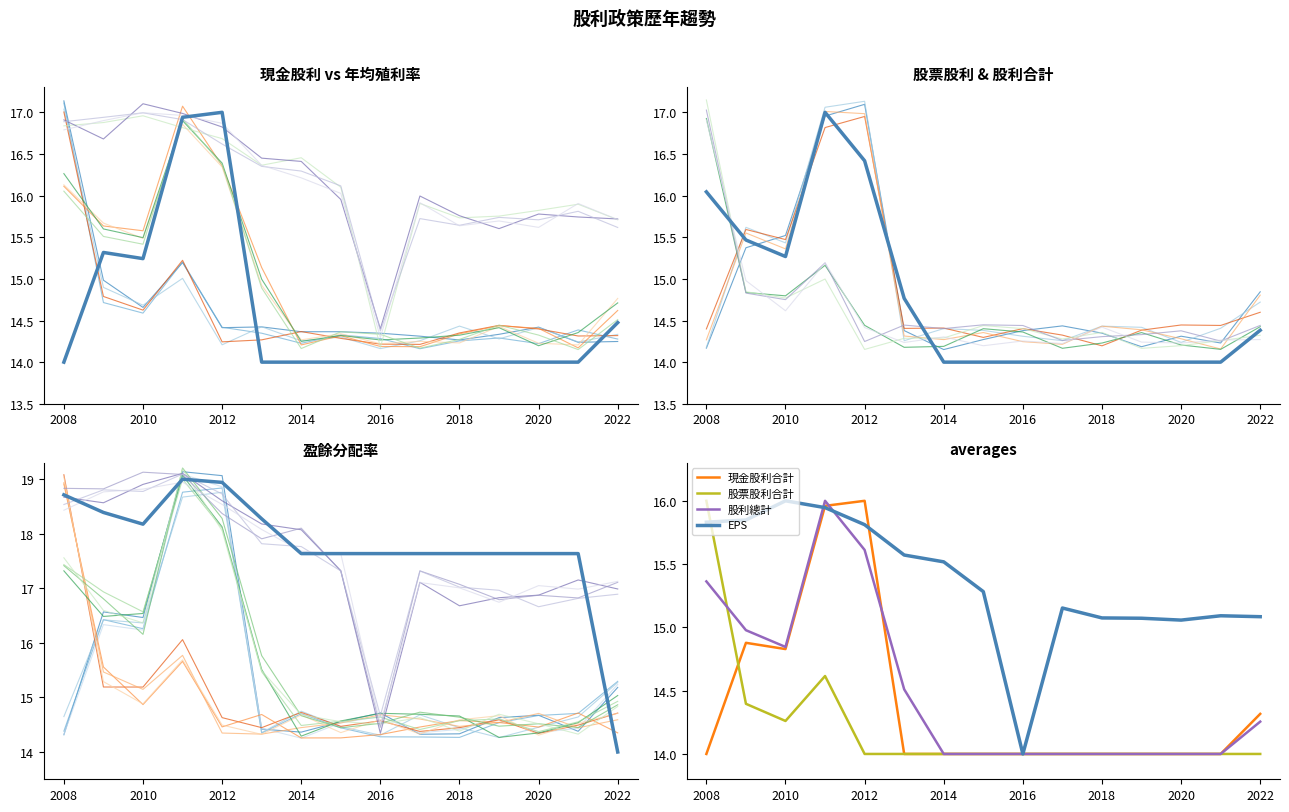

Reading right to left, list all the values displayed in this chart.

現金股利合計: 14.5	14.0	14.0	14.0	14.0	14.0	14.0	14.0	14.0	14.0	17.0	16.9	15.2	15.3	14.0
股票股利合計: 14.0	14.0	14.0	14.0	14.0	14.0	14.0	14.0	14.0	14.0	14.0	14.6	14.3	14.4	16.0
股利總計: 14.4	14.0	14.0	14.0	14.0	14.0	14.0	14.0	14.0	14.8	16.4	17.0	15.3	15.5	16.0
EPS: 15.1	15.1	15.1	15.1	15.1	15.2	14.0	15.3	15.5	15.6	15.8	15.9	16.0	15.8	15.8
盈餘分配率合計: 14.0	17.6	17.6	17.6	17.6	17.6	17.6	17.6	17.6	18.3	18.9	19.0	18.2	18.4	18.7